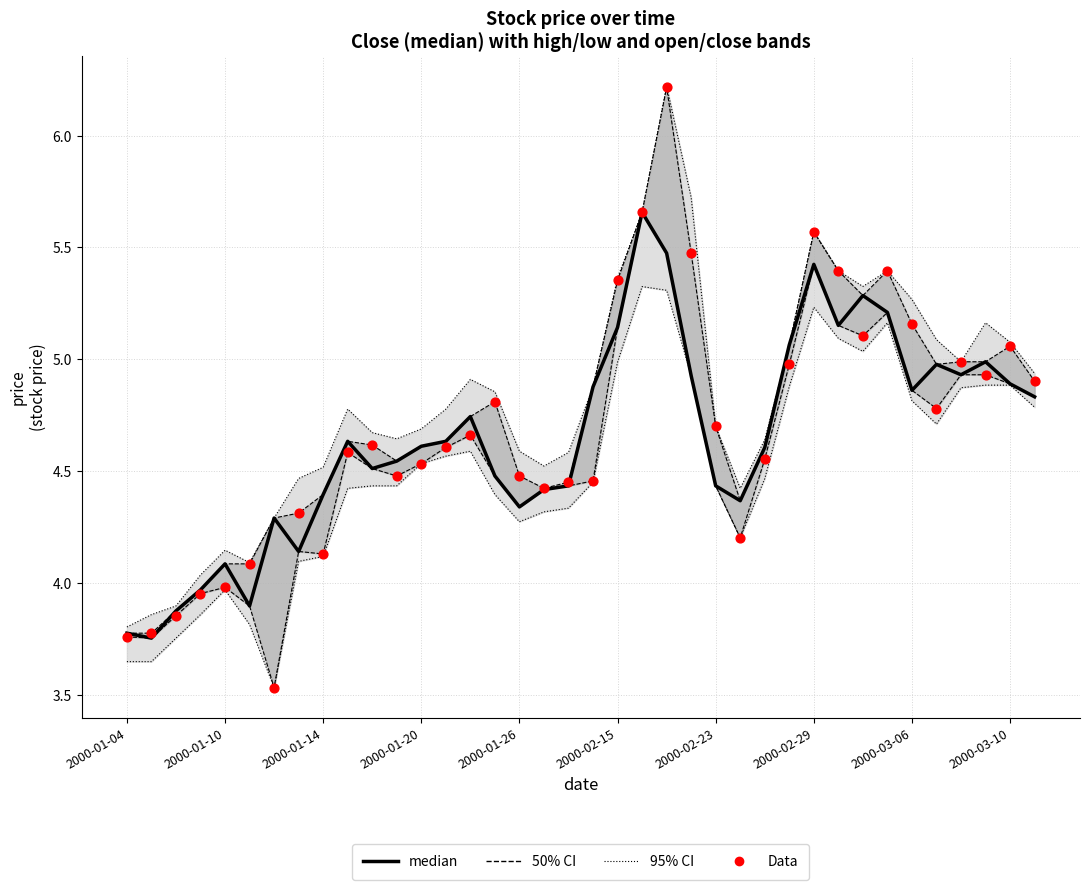

What is the total value across all series at 2000-02-23?

9.1